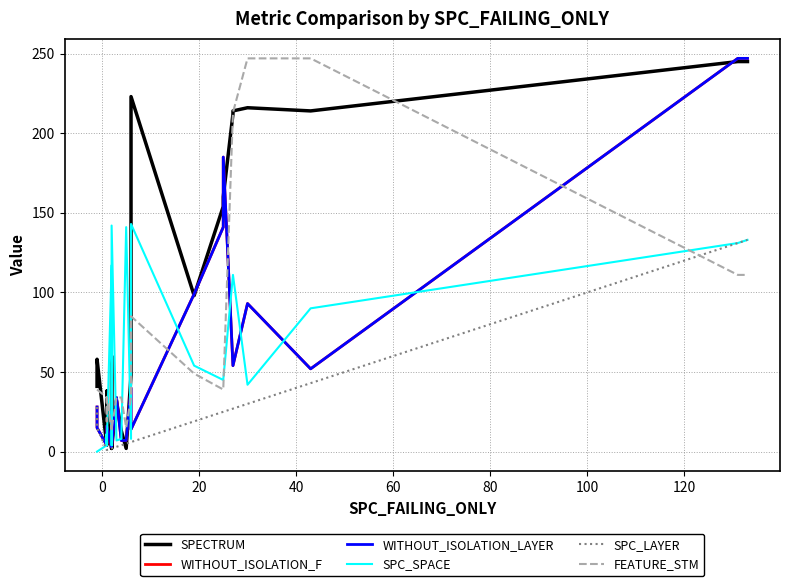

Is the value of SPC_LAYER at 80 greater than the value of SPC_SPACE at 40?

No